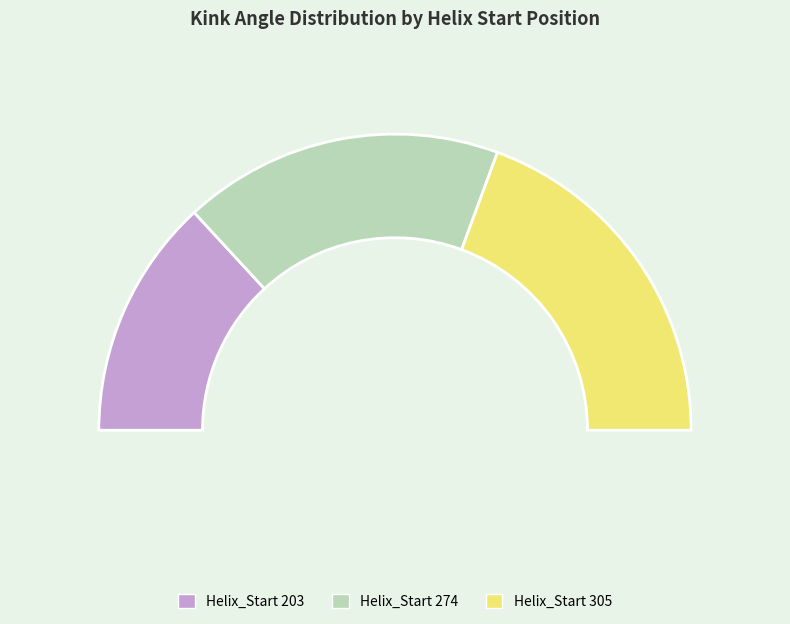

To the nearest percent, what percentage of the pie is 203?

26%